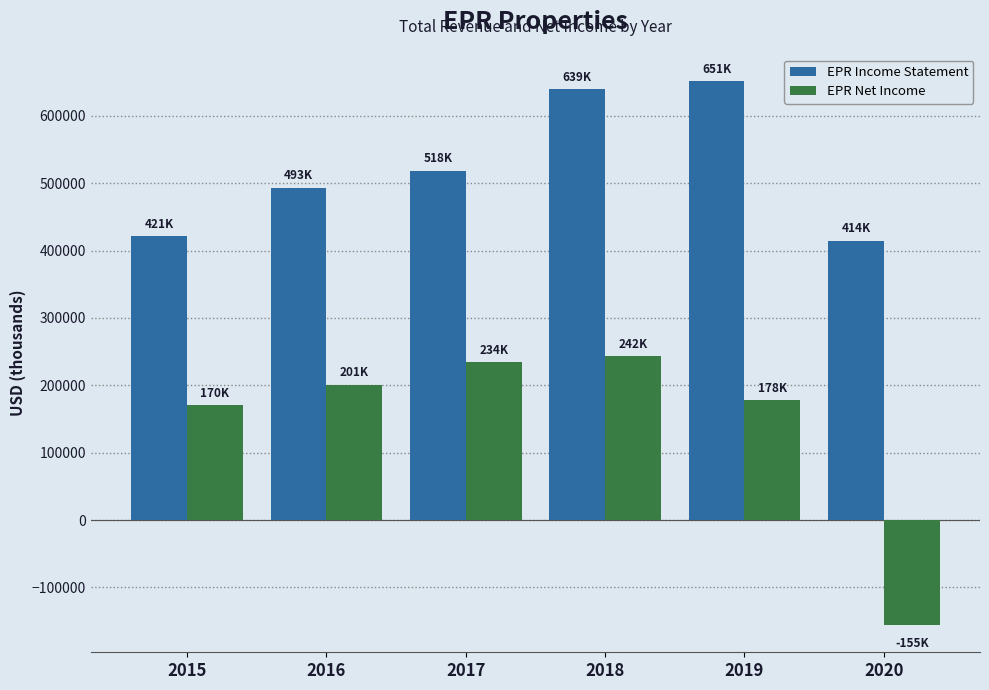

Reading left to right, extract all data points from this chart.

EPR Income Statement: 421000	493200	518300	639700	651400	414700
EPR Net Income: 170700	201200	234200	242800	178100	-155900